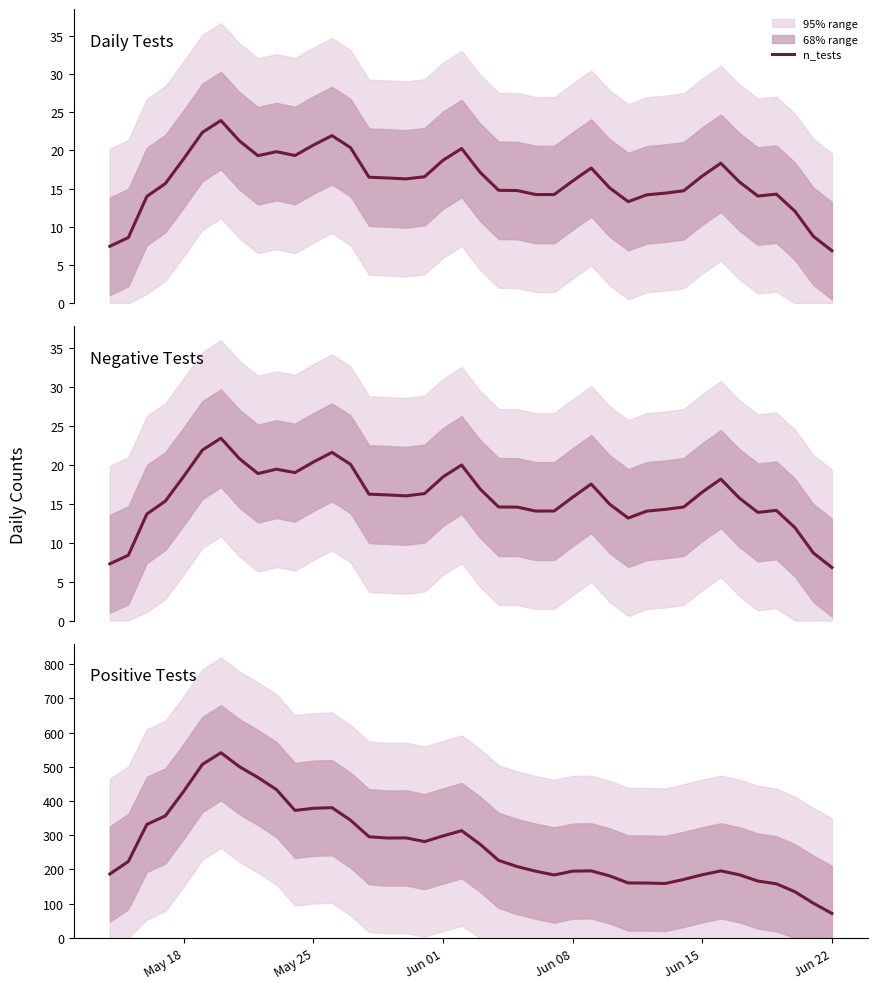

What is the difference between the second highest and second lowest values in the n_pos series?

406.0